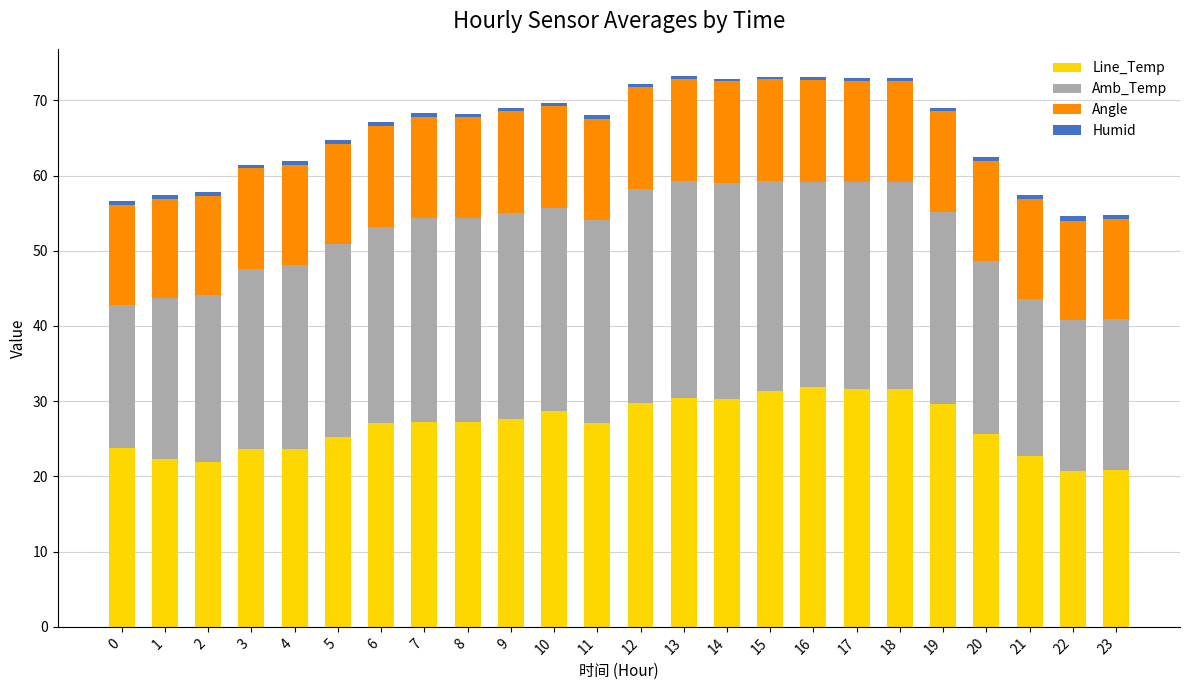

What is the difference between the maximum and minimum values in the Line_Temp series?

11.1